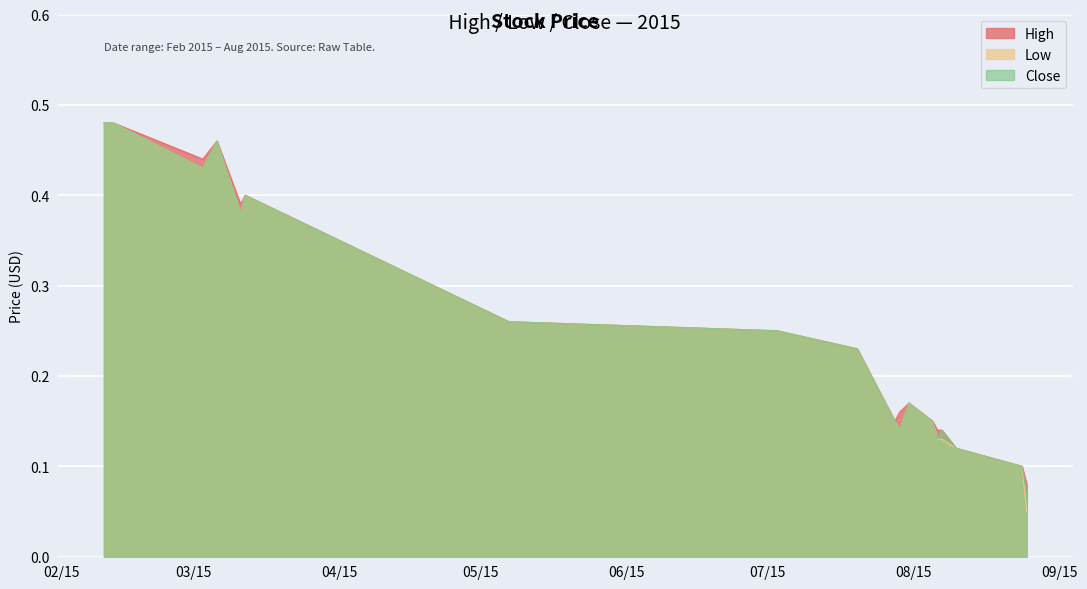

At how many categories does at least one series exceed 0?

18